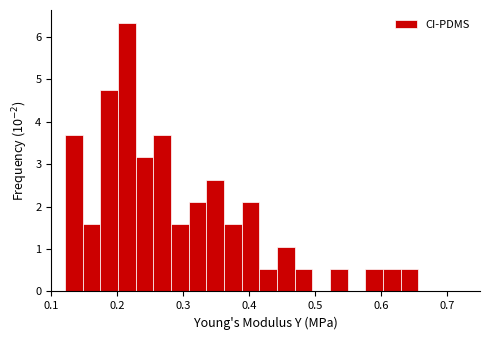

Read against the x-axis, roughly where is the centre of the tallest bar?

0.21